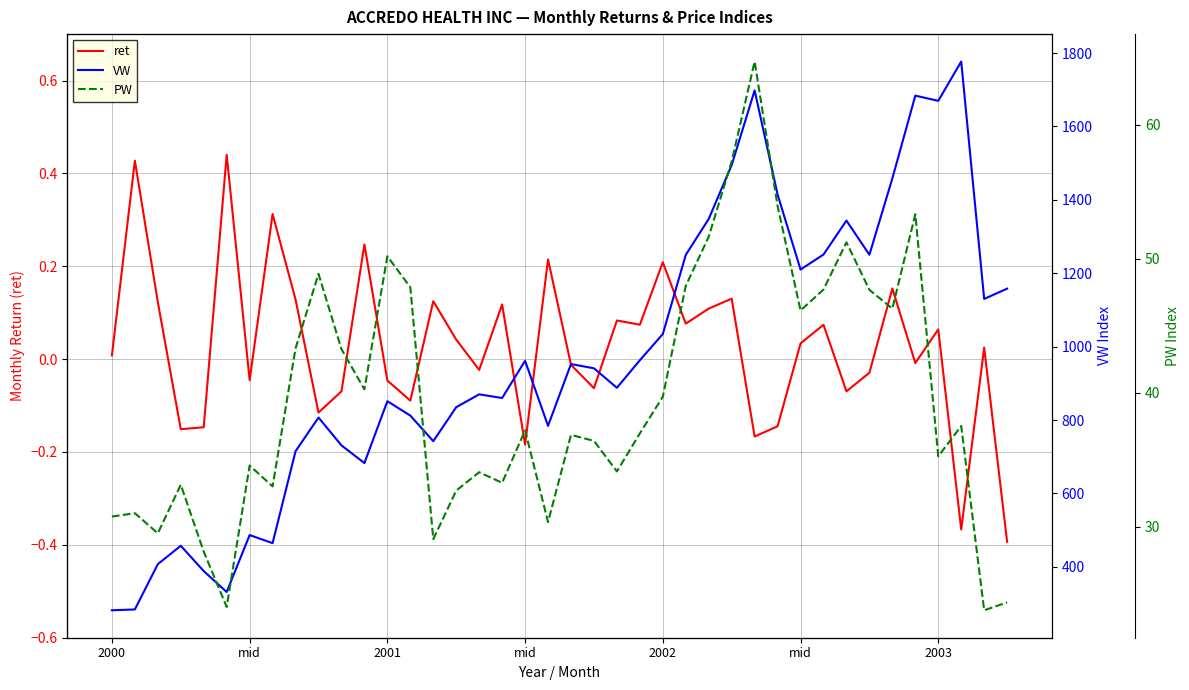

What are all the series names shown in the legend?

ret, VW, PW